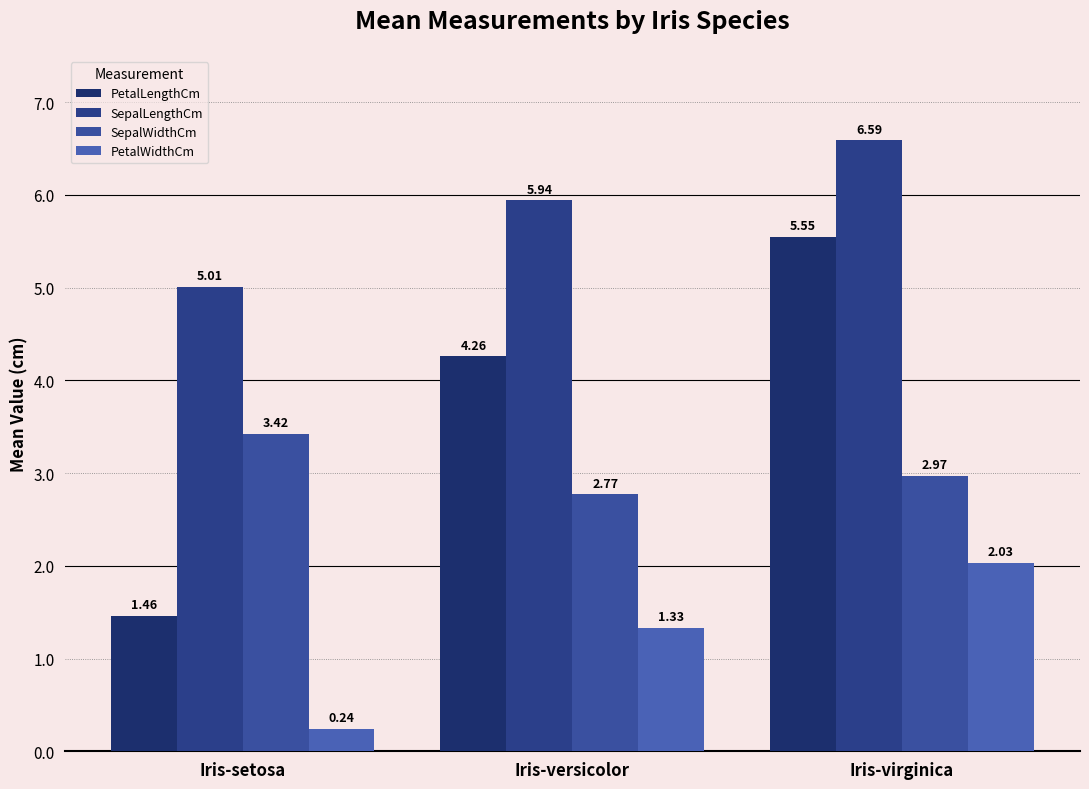

What is the total value across all series at Iris-virginica?

17.1